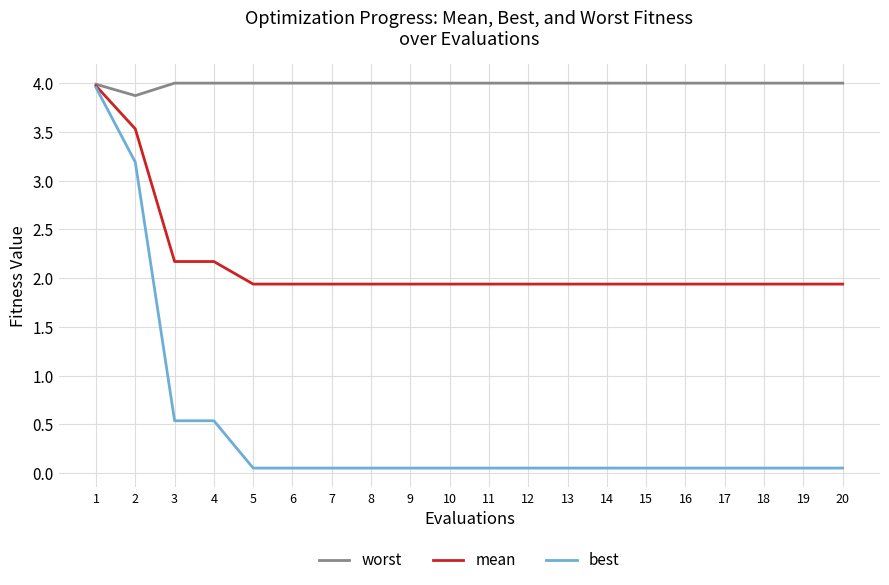

Which series has the largest total across all categories?

worst